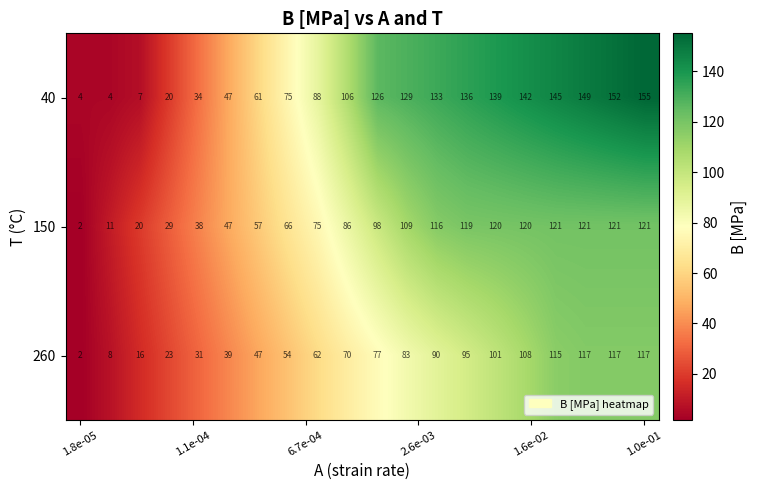

What is the sum of all 260 values?

1372